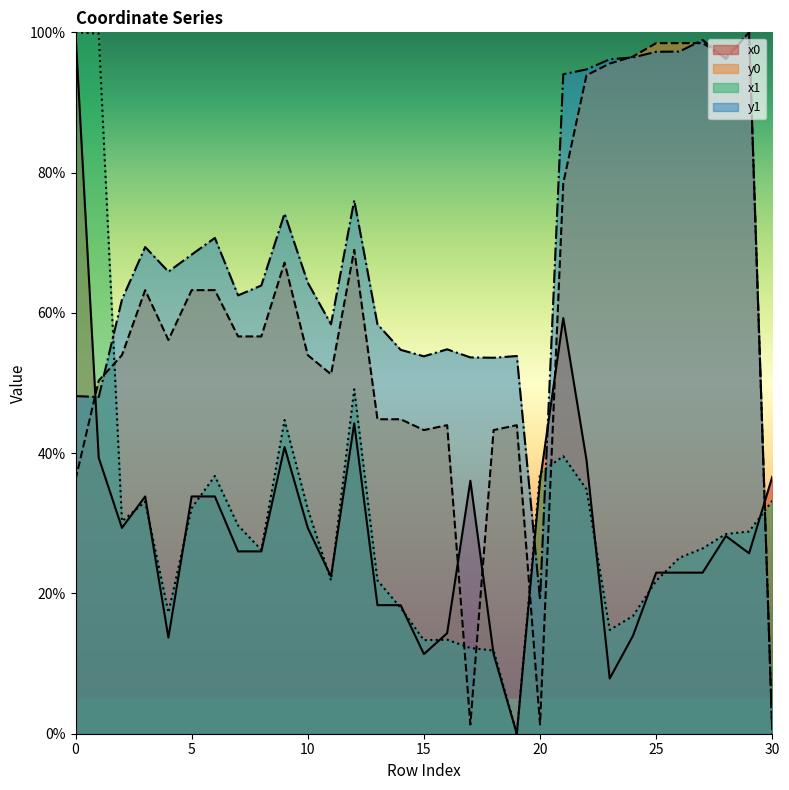

True or false: x0 has more than 1 points higher than both neighbors.

True